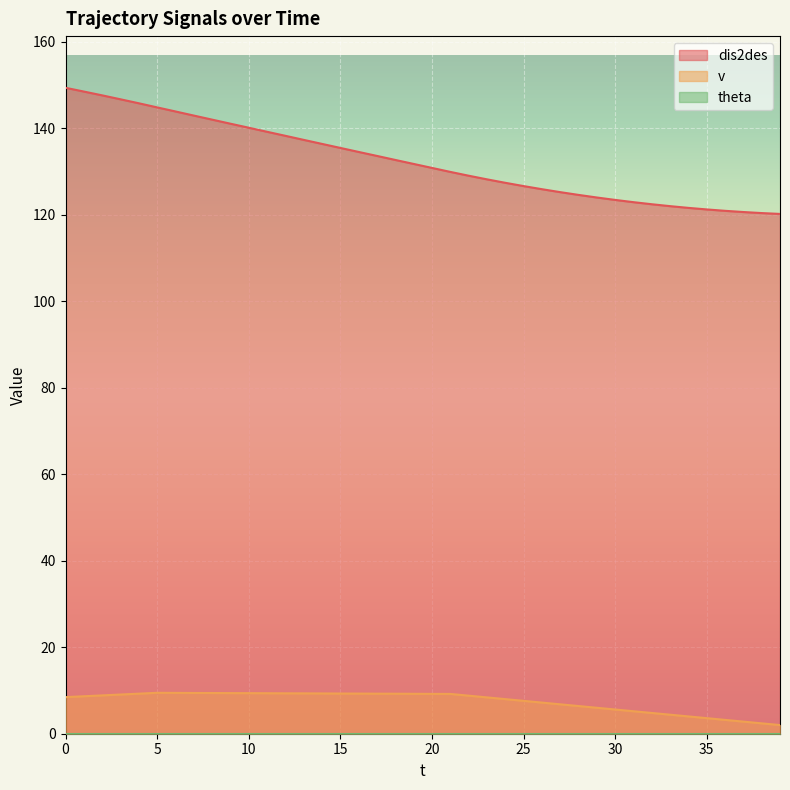

What is the spread (max minus min) of values at 19?

122.5